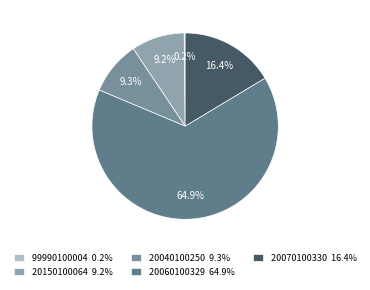

To the nearest percent, what is the difference between the 99990100004 and 20150100064 slice percentages?

9%